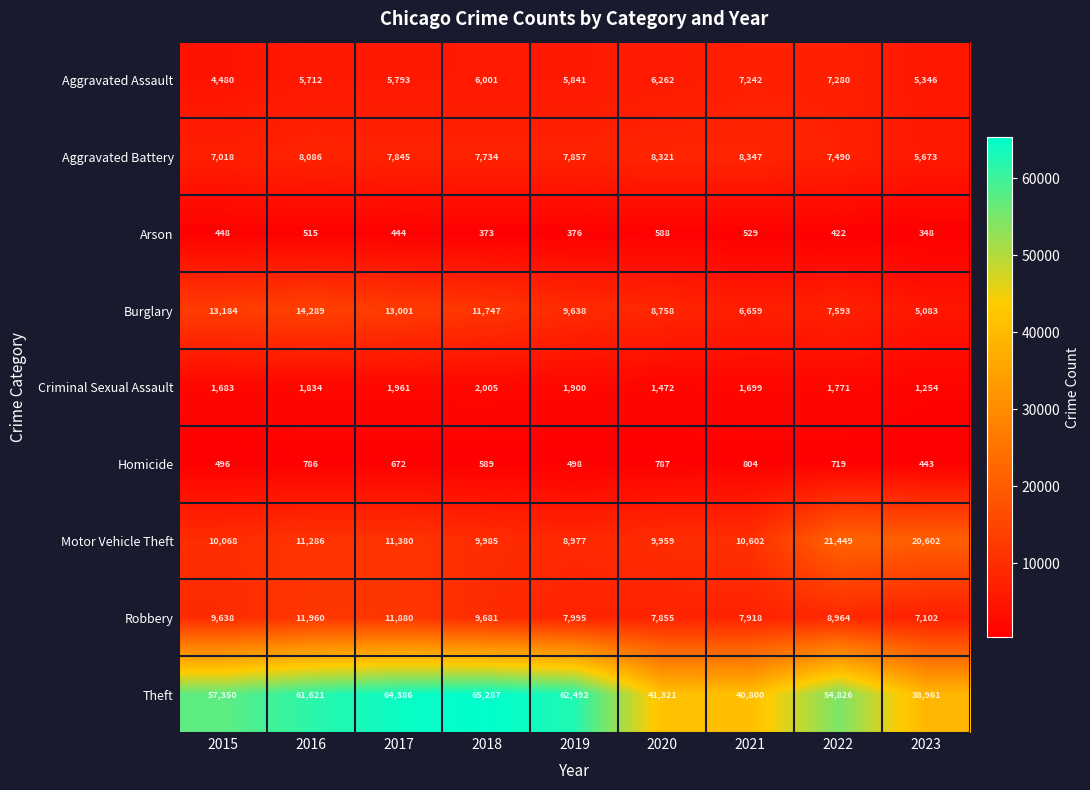

The value of Aggravated Battery at 2023 is 3717. True or false?

False